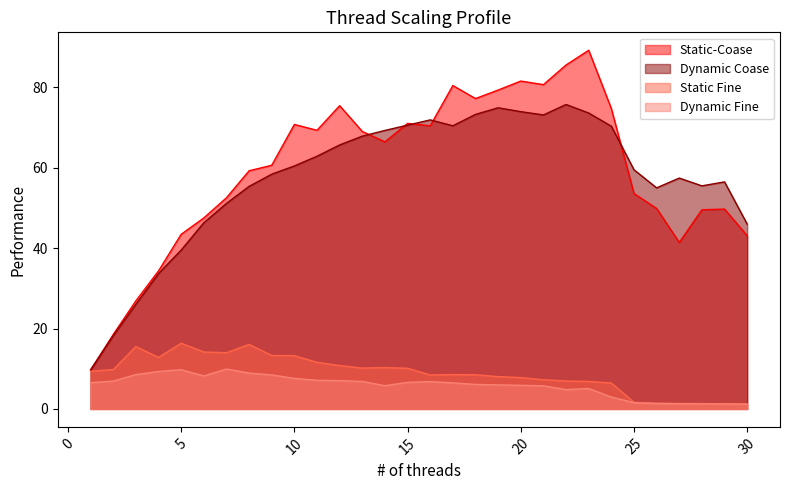

Which series has the widest spread of values?

Static-Coase